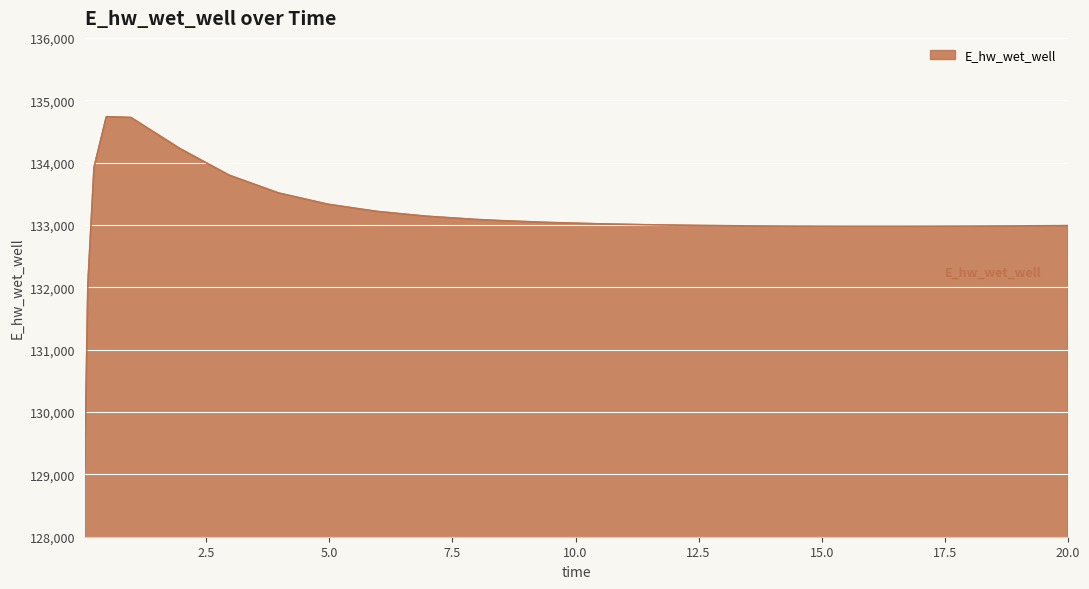

What is the minimum value shown in the chart?

129110.5